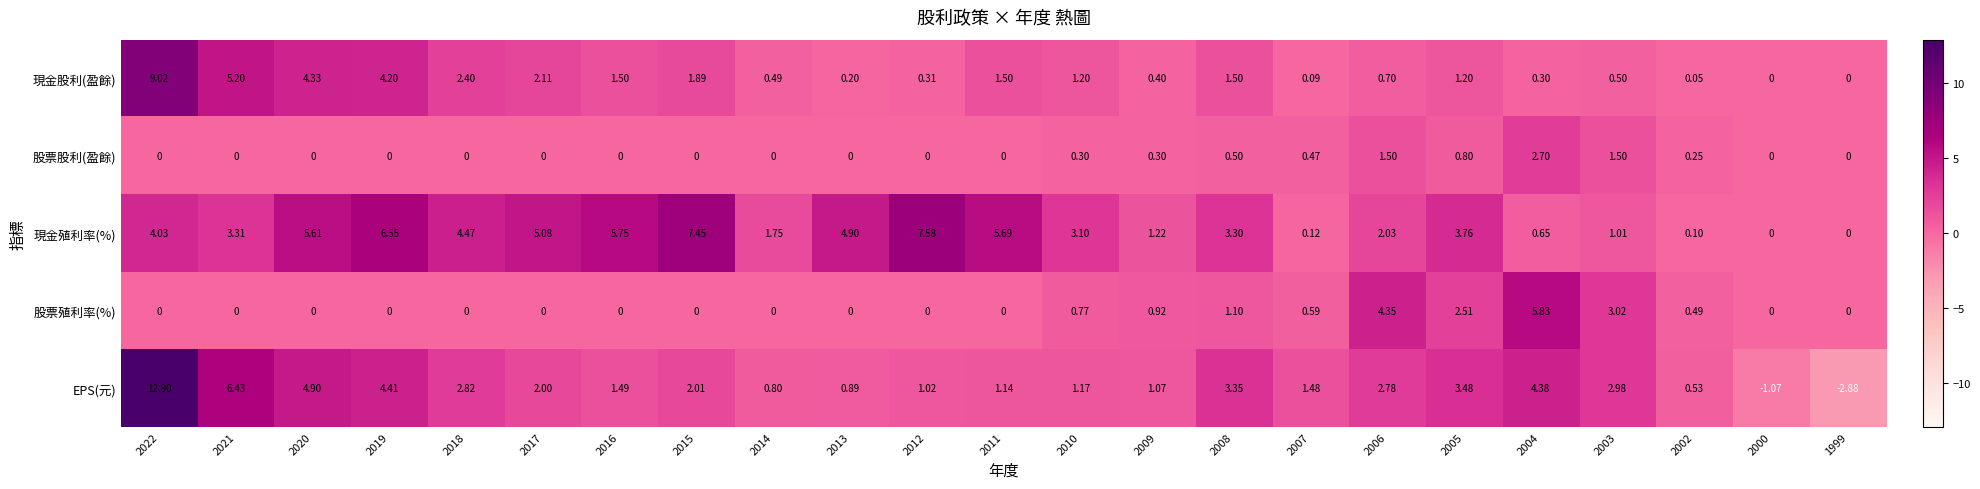

Which series has the largest range (max minus min)?

EPS(元)